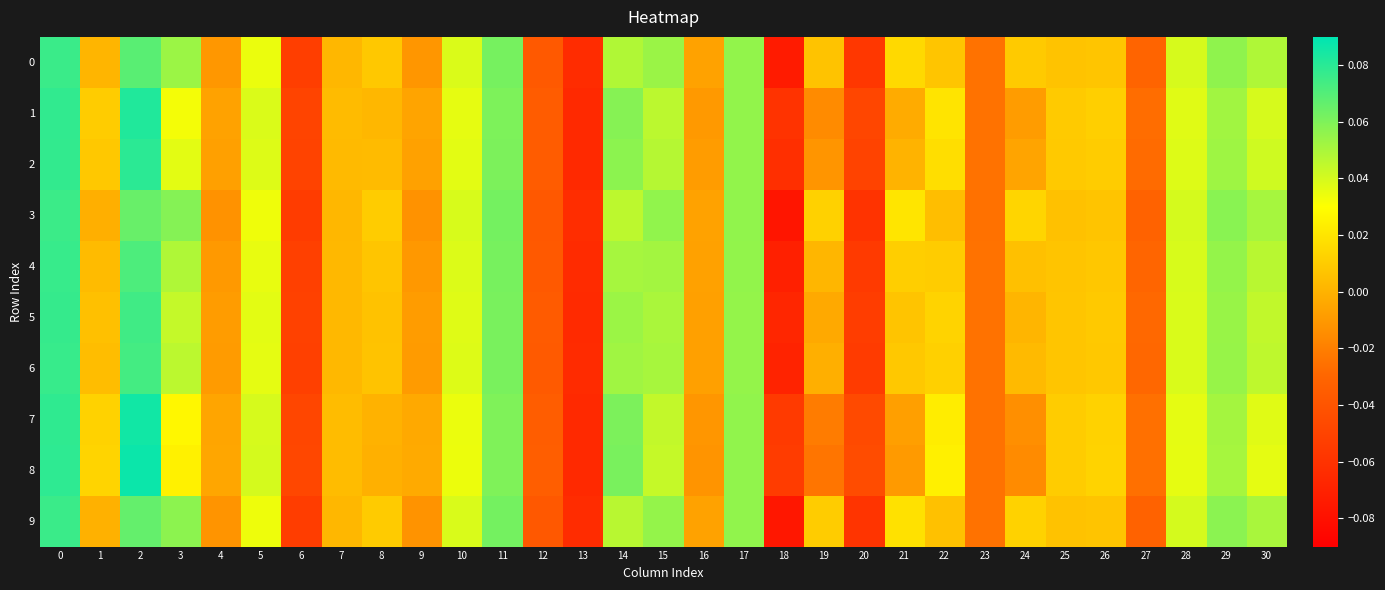

Rank the series by their maximum value, from highest to lowest.

8, 7, 1, 2, 5, 6, 4, 0, 9, 3